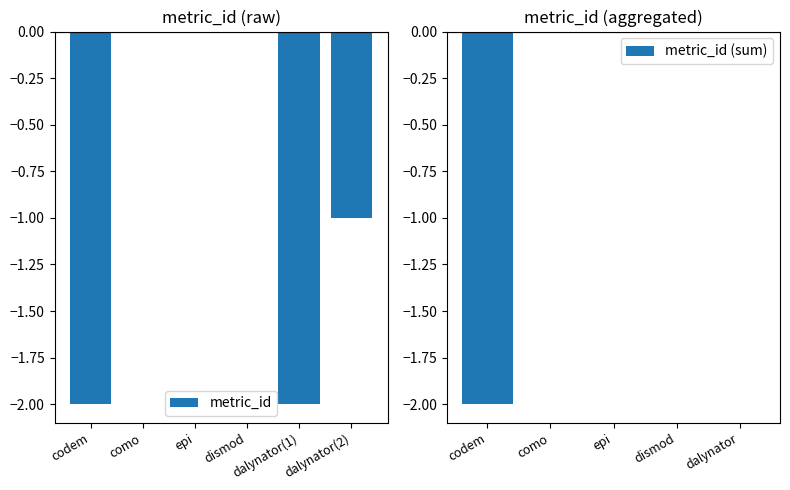

List the labels in order of value, smallest first.

codem, dalynator(1), dalynator(2), como, epi, dismod